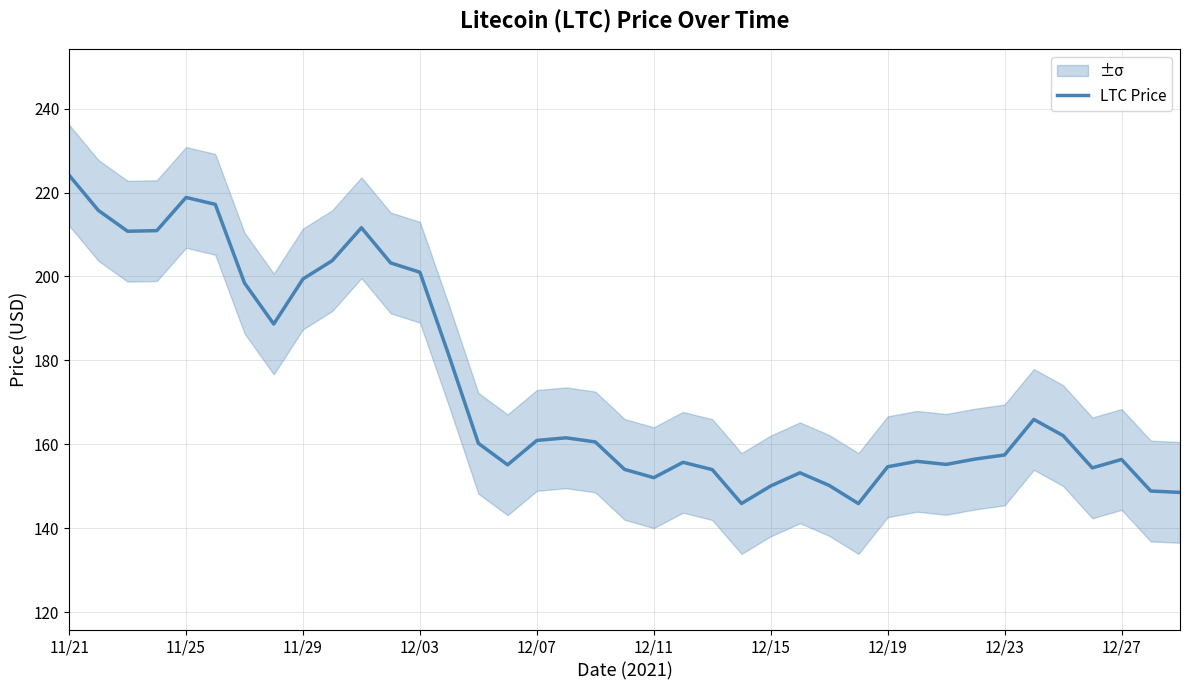

The LTC Price series shows 103.5 at 11/29. True or false?

False